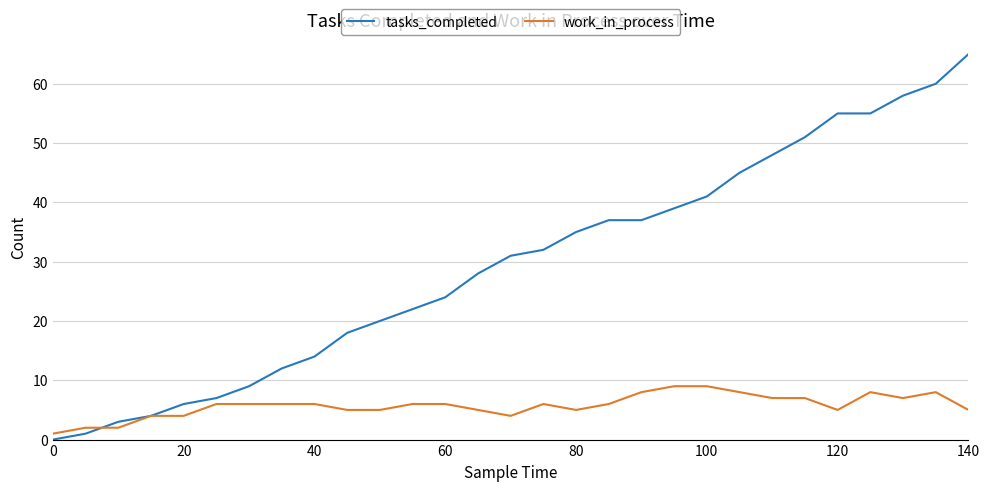

Which series has the largest total across all categories?

tasks_completed